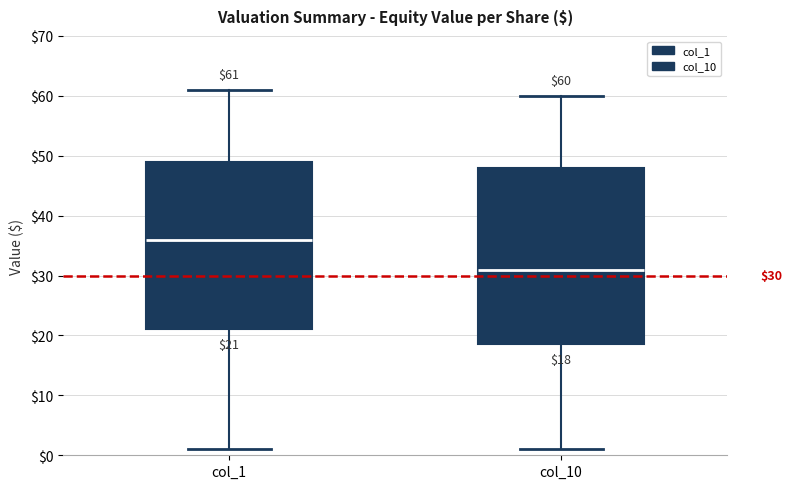

Which box's median line is the highest?

col_1